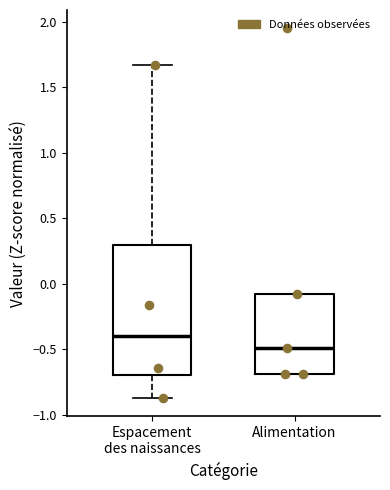

Which box has the highest median line?

Espacement des naissances